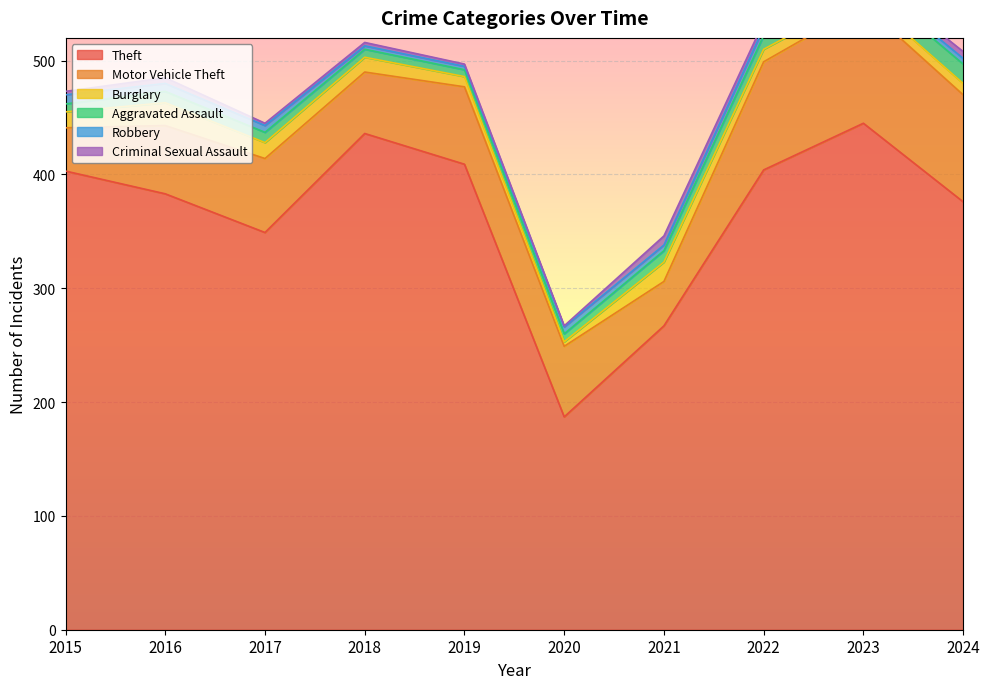

Reading left to right, transcribe all the data shown in this chart.

Theft: 403	383	349	436	409	187	267	404	445	376
Motor Vehicle Theft: 38	60	65	54	68	62	39	95	104	94
Burglary: 14	20	14	13	9	4	17	11	8	10
Aggravated Assault: 7	10	9	7	6	7	10	12	14	17
Robbery: 8	7	6	3	3	6	5	7	3	5
Criminal Sexual Assault: 3	5	2	3	2	1	8	5	4	6